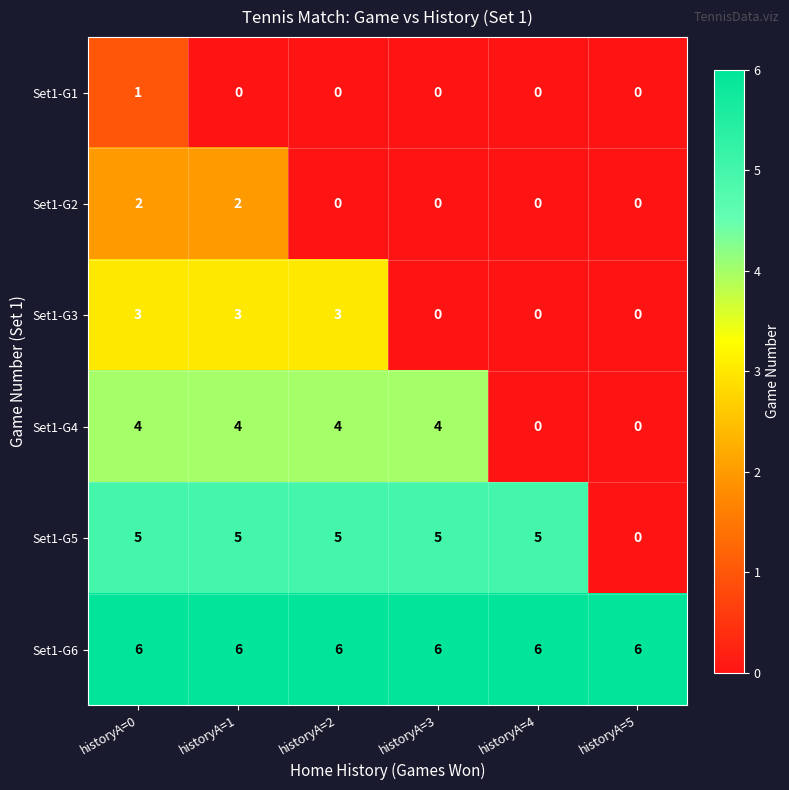

How many Set1-G4 values are between 0 and 4?

6